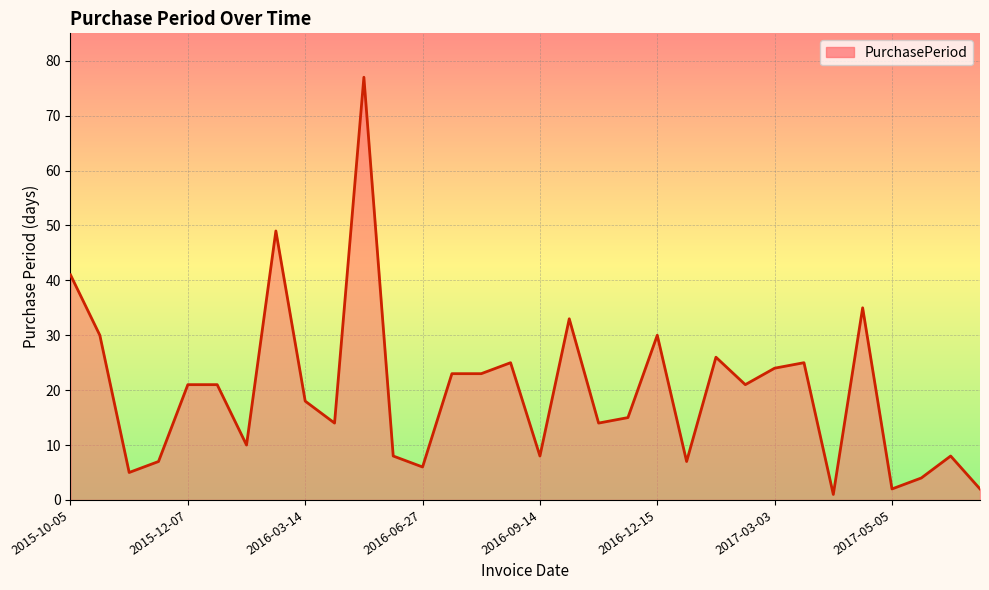

What is the difference between the maximum and minimum values?

76